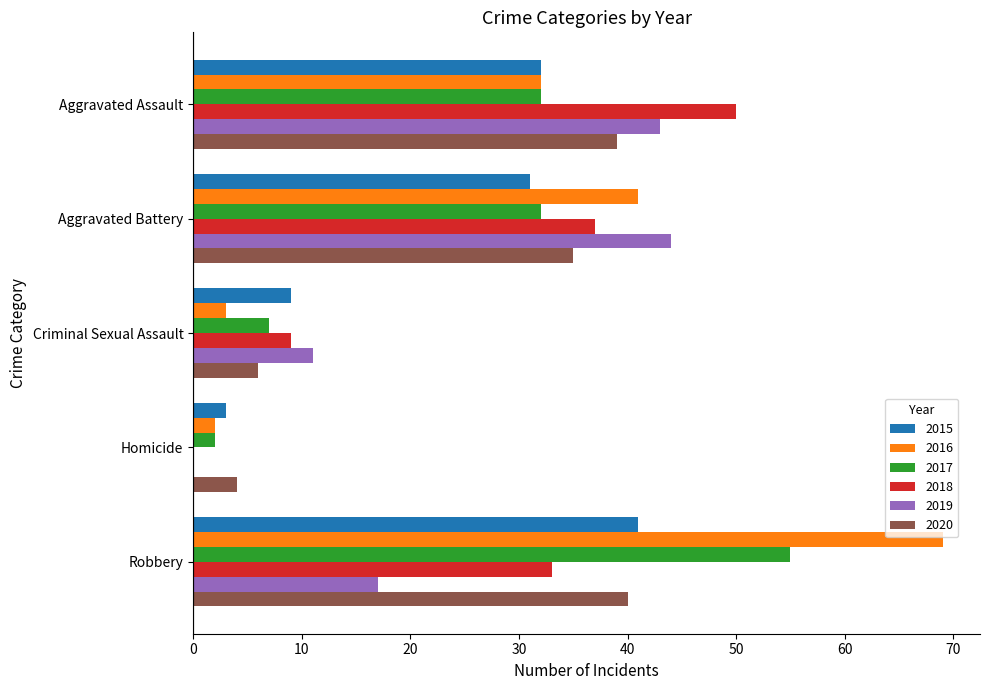

How many categories are shown in the chart?

5